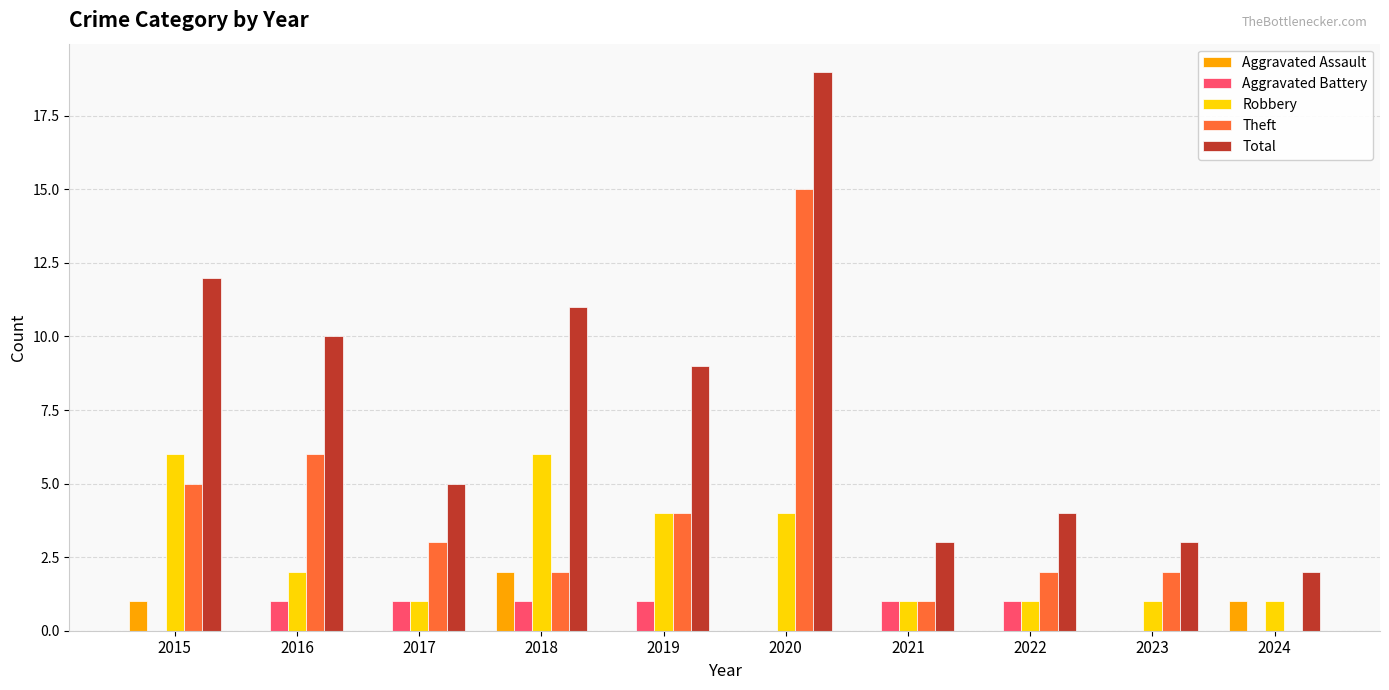

What is the average value of the Total series?

8